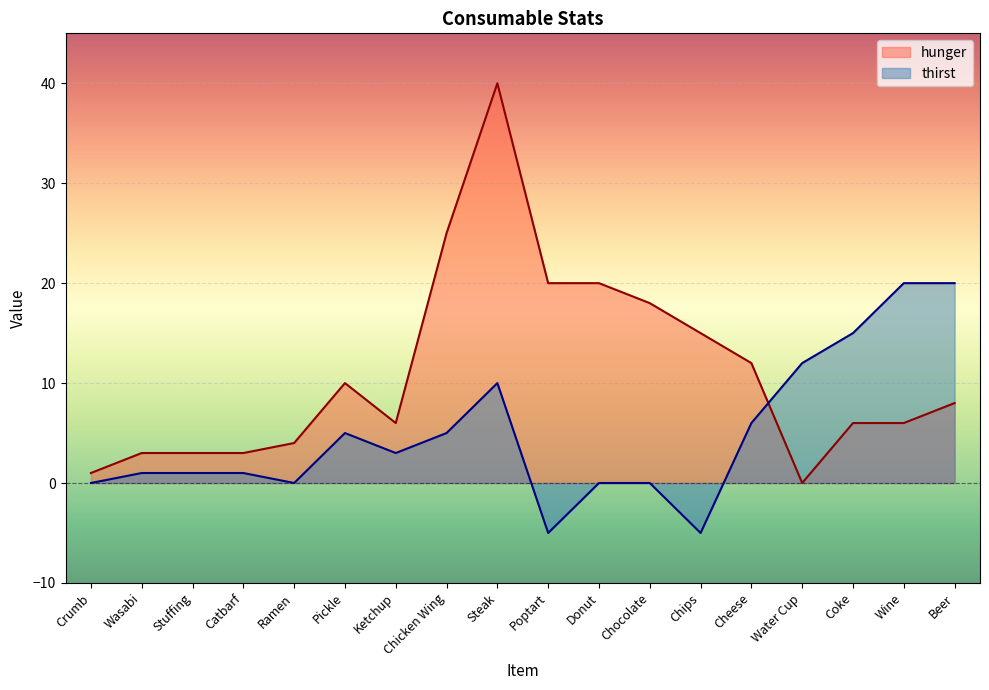

At which category is the sum across all series the highest?

Steak